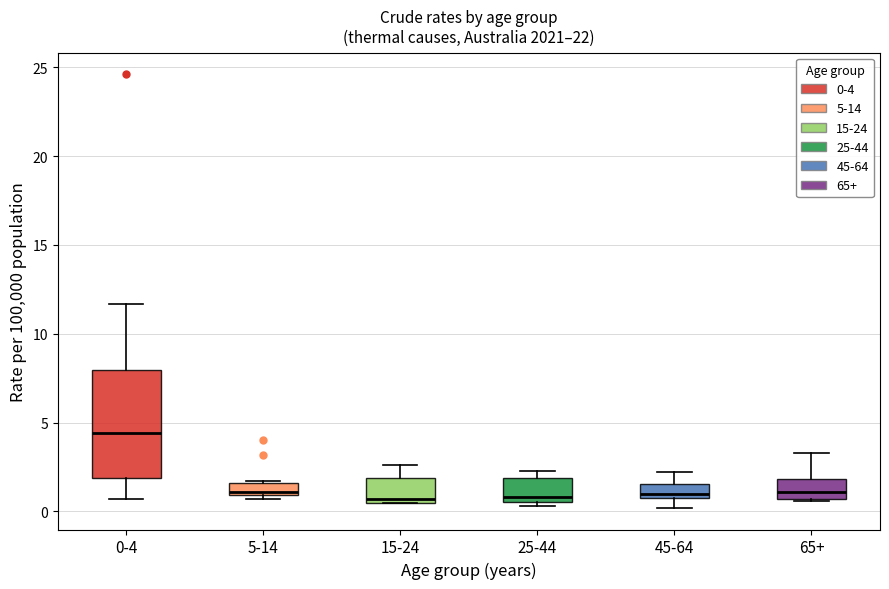

Which box is the tallest, from its lower edge to its upper edge?

0-4